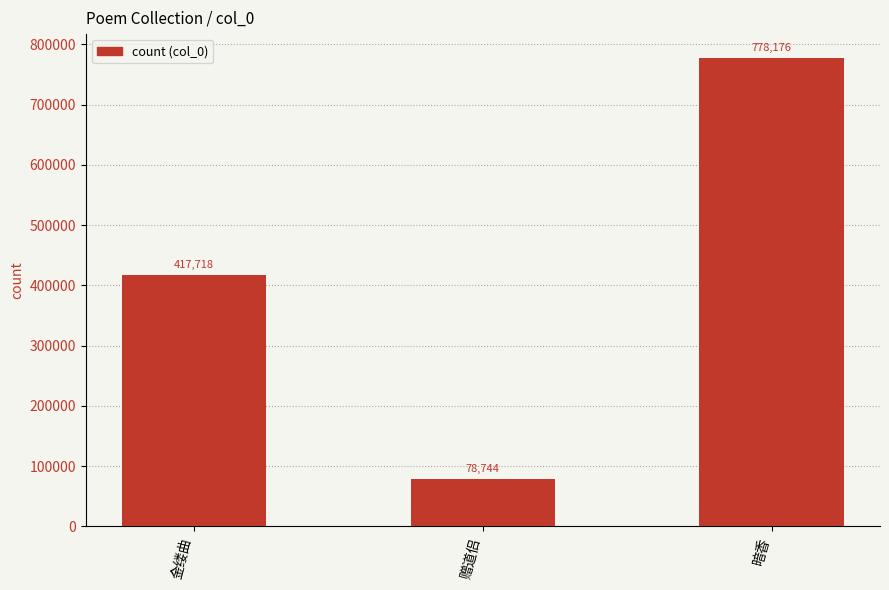

What is the sum of the values at 暗香 and 金缕曲?

1195894